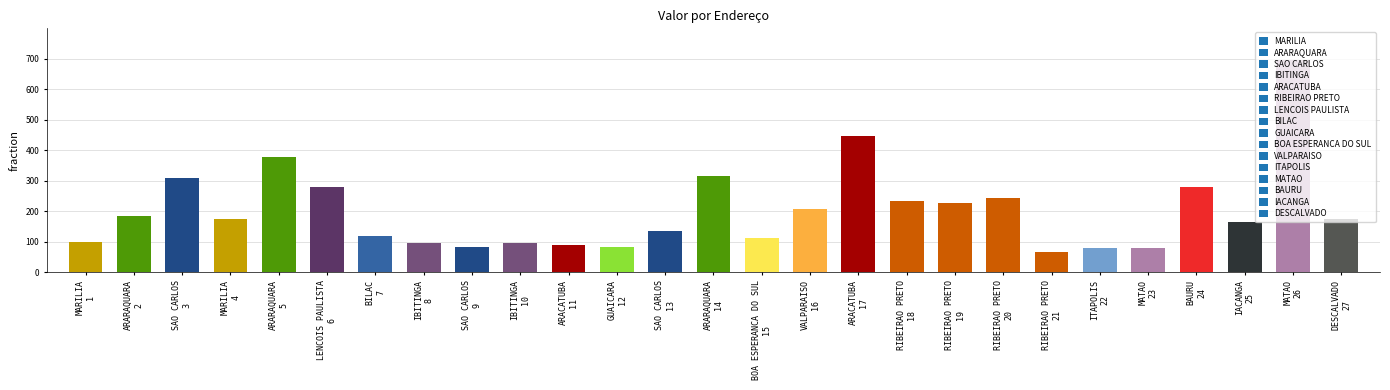

How many values exceed 176?

13